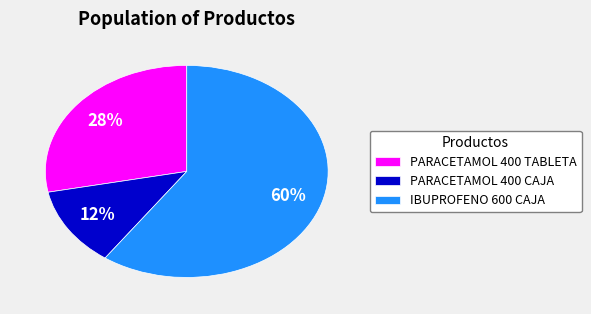

How many slices are in this pie chart?

3